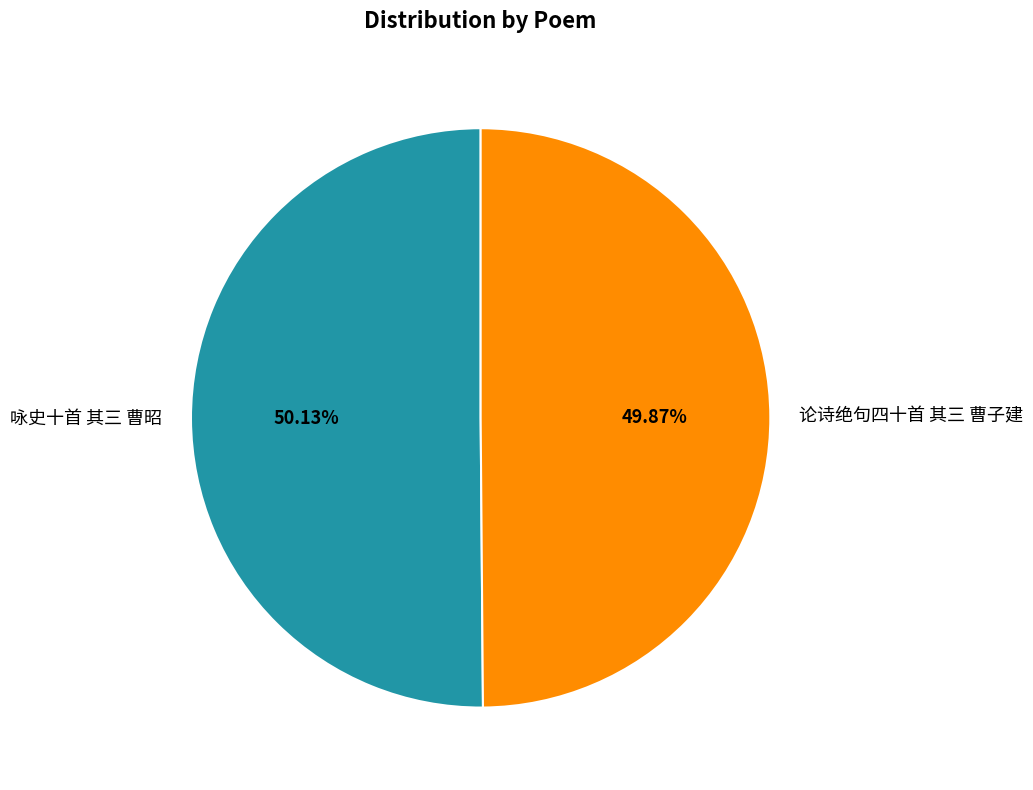

The 论诗绝句四十首 其三 曹子建 slice represents 50% of the pie. True or false?

True